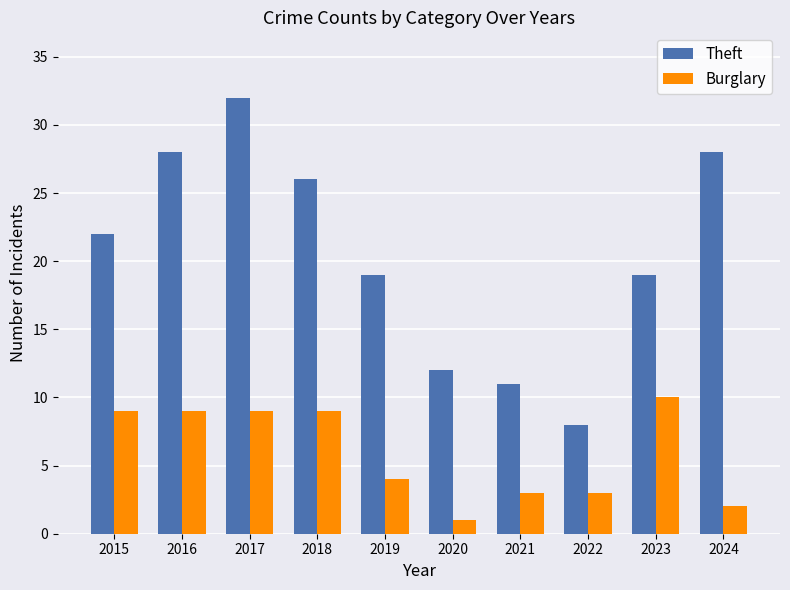

The value of Burglary at 2023 is 10. True or false?

True